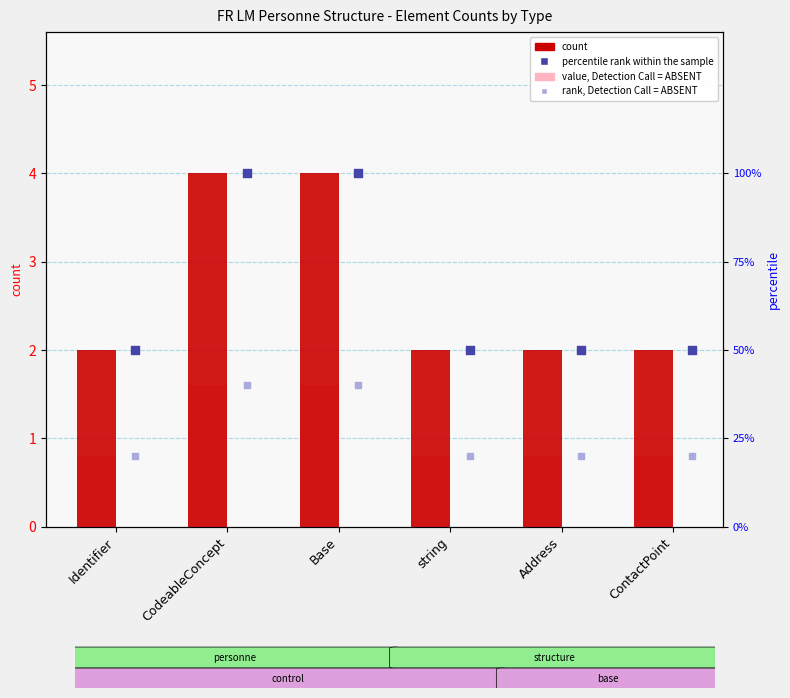

Which series reaches the maximum Y coordinate?

percentile rank within the sample